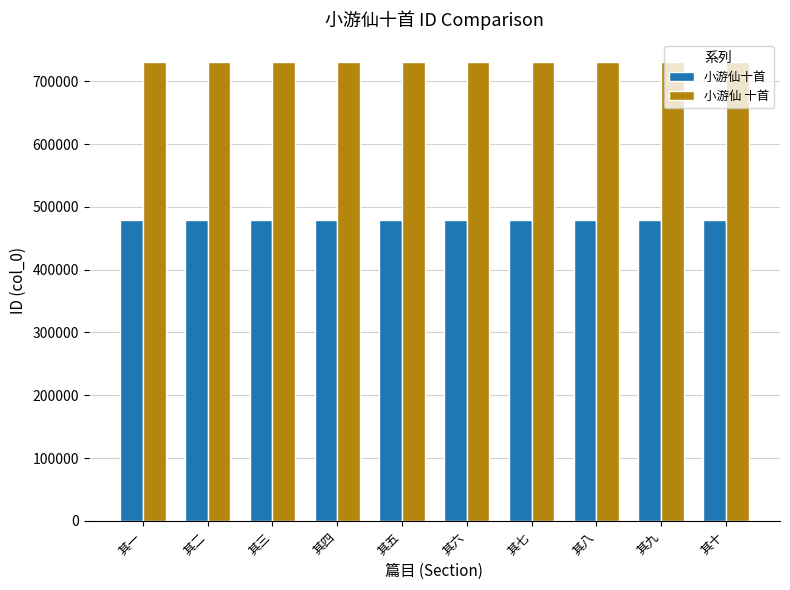

What is the greatest value displayed?

730160